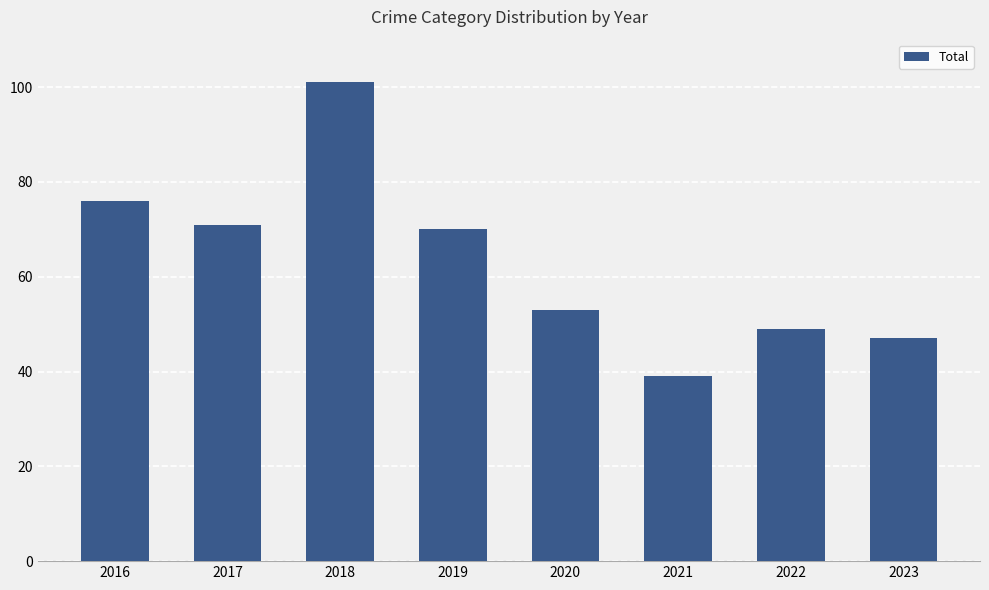

How many categories are shown in the chart?

8